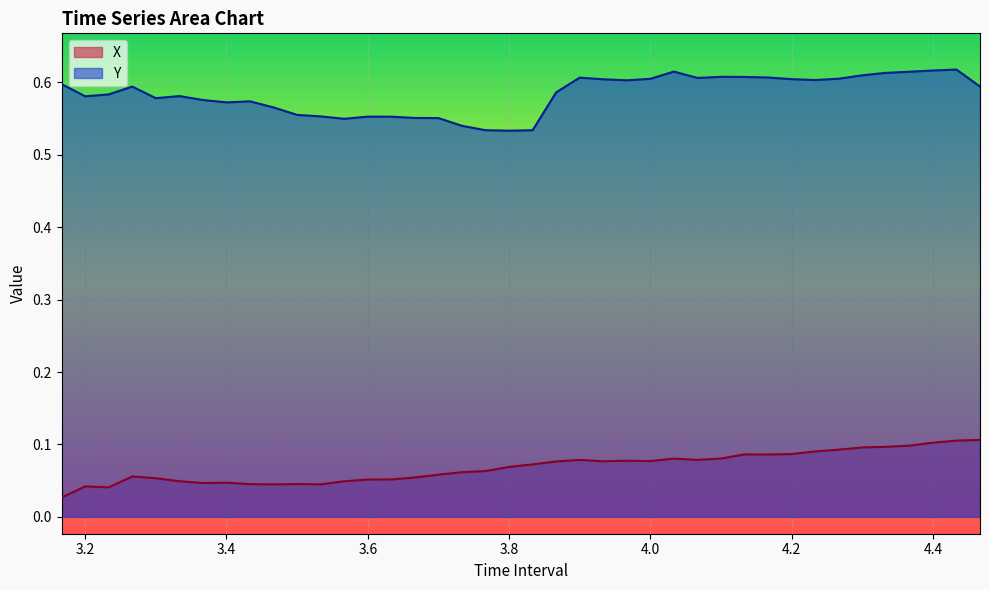

What is the difference between the second highest and minimum values in the Y series?

0.1